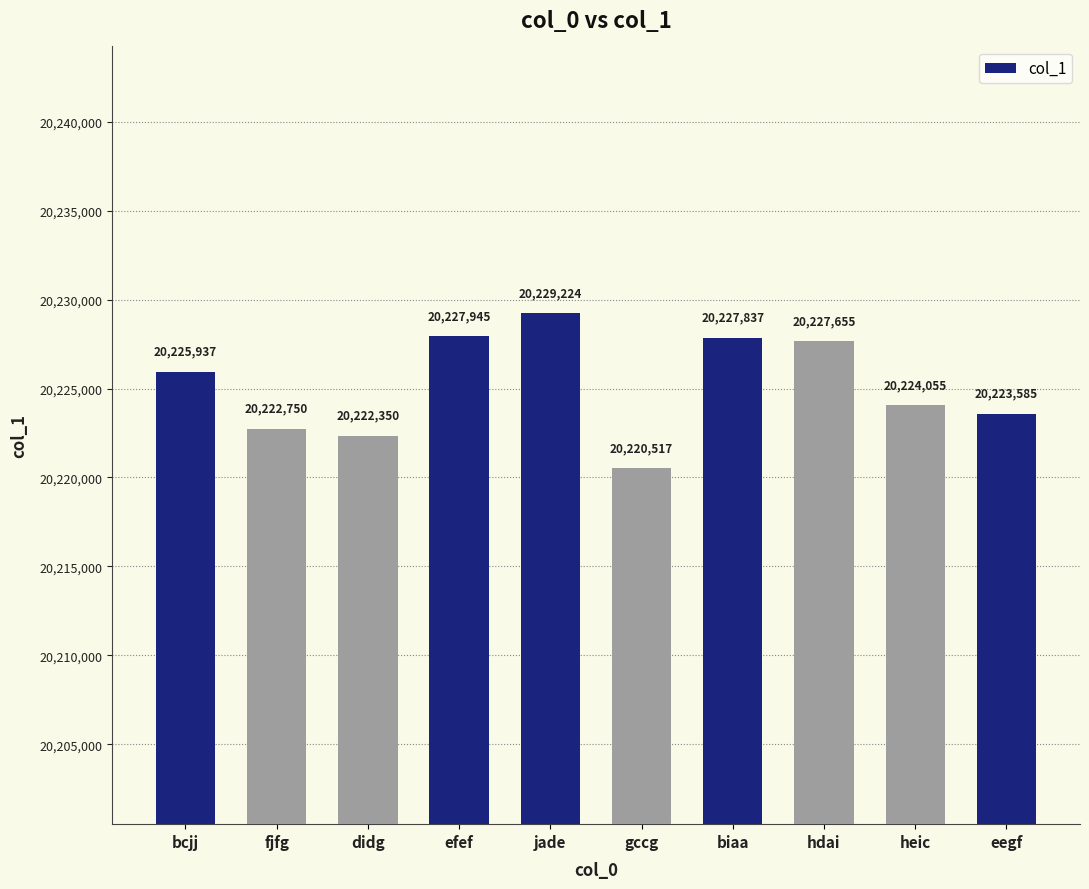

What is the sum of all values?

202251855